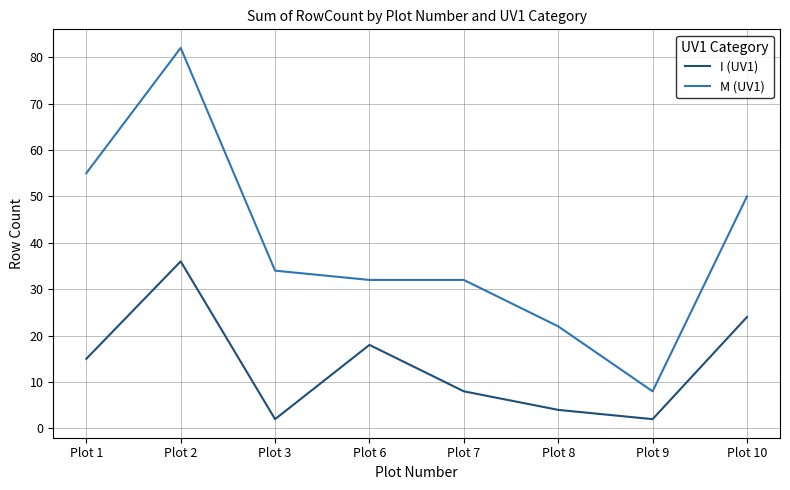

Does the chart have visible grid lines?

Yes